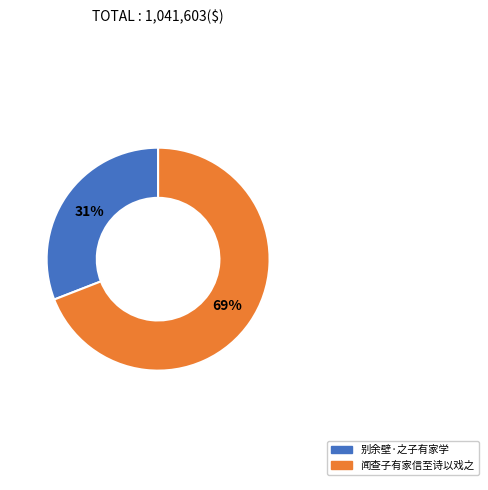

Rank the categories by value from lowest to highest.

别余壁·之子有家学, 闻查子有家信至诗以戏之